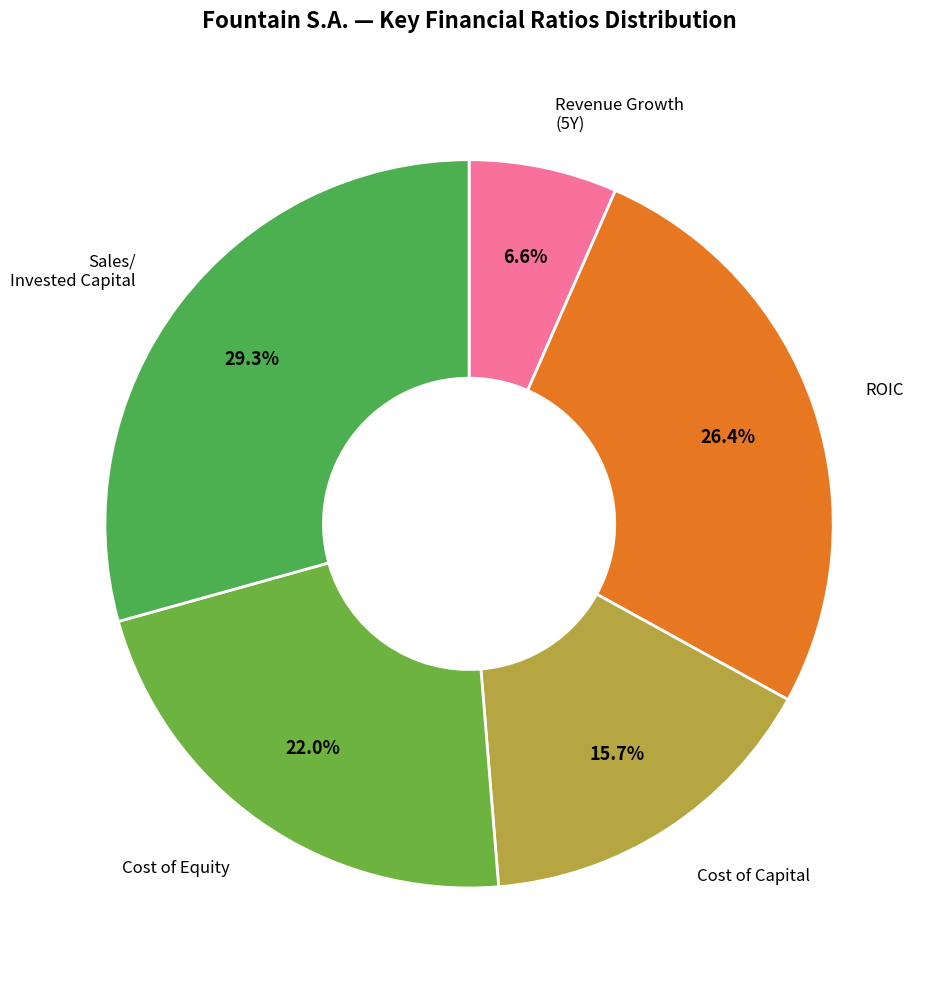

Count the number of slices in the pie.

5